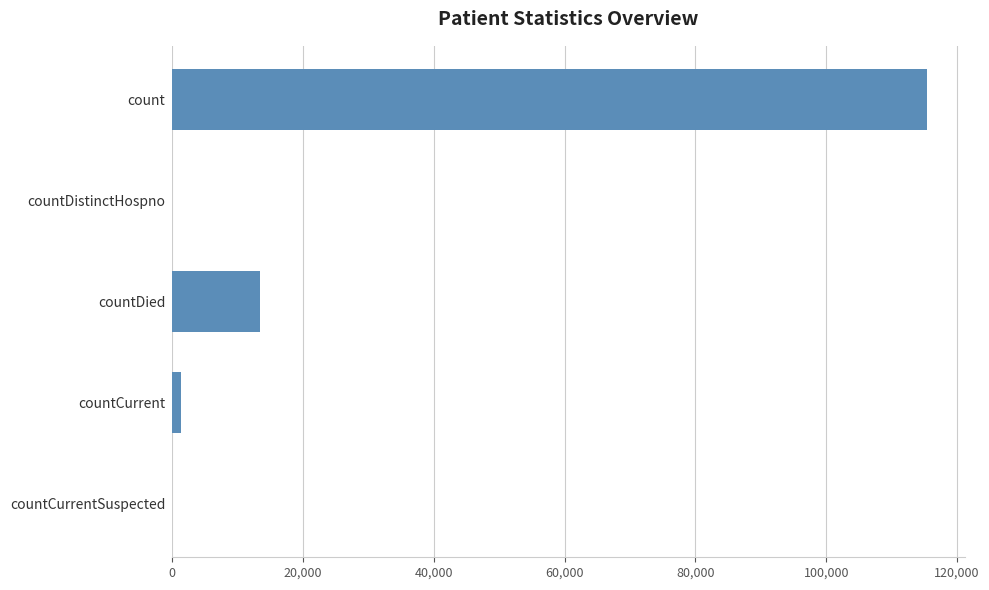

Which label corresponds to the largest value in the chart?

count